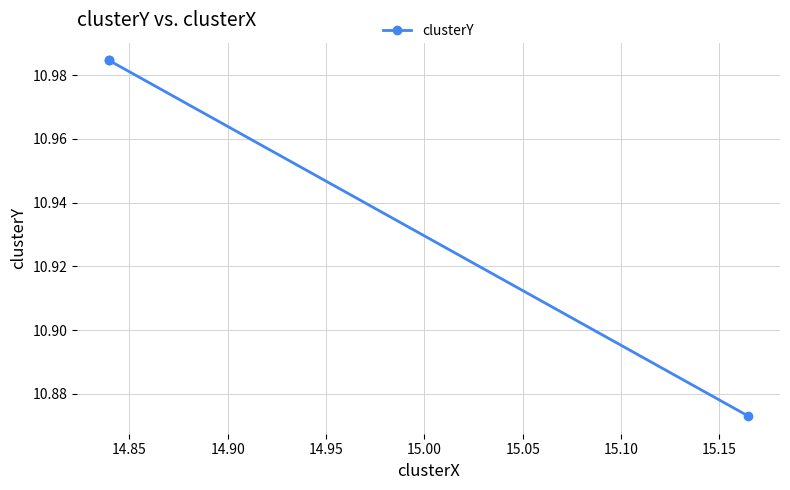

How many lines are shown in the chart?

1